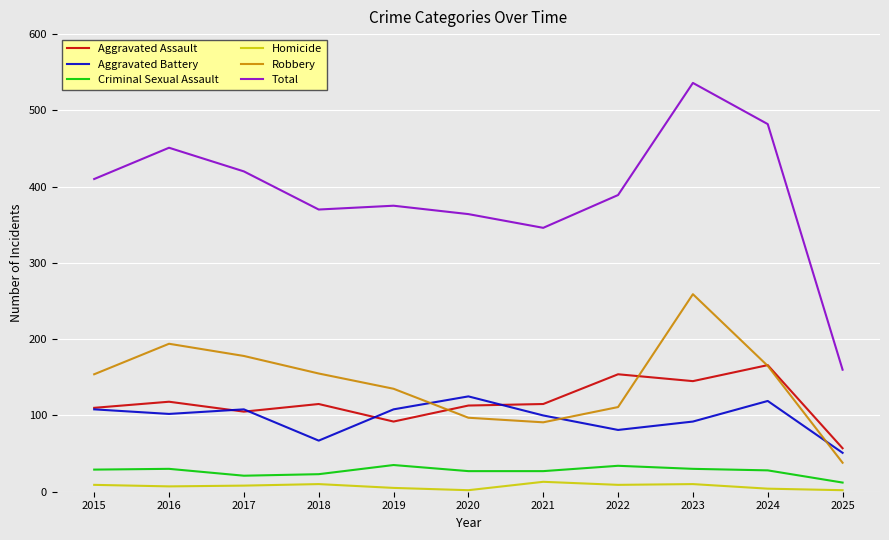

Rank the series by their maximum value, from highest to lowest.

Total, Robbery, Aggravated Assault, Aggravated Battery, Criminal Sexual Assault, Homicide